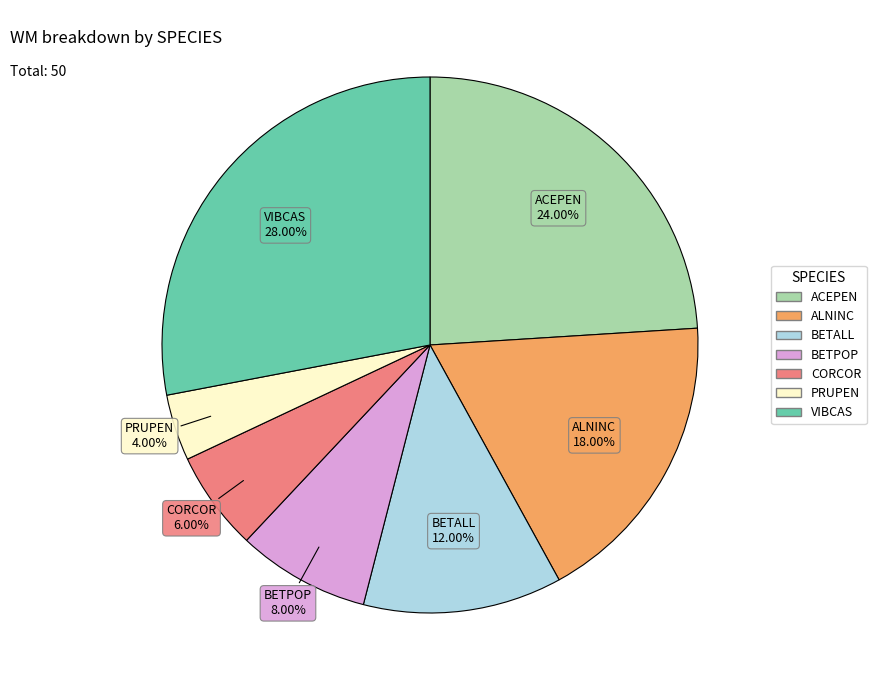

Does any single category account for the majority?

No